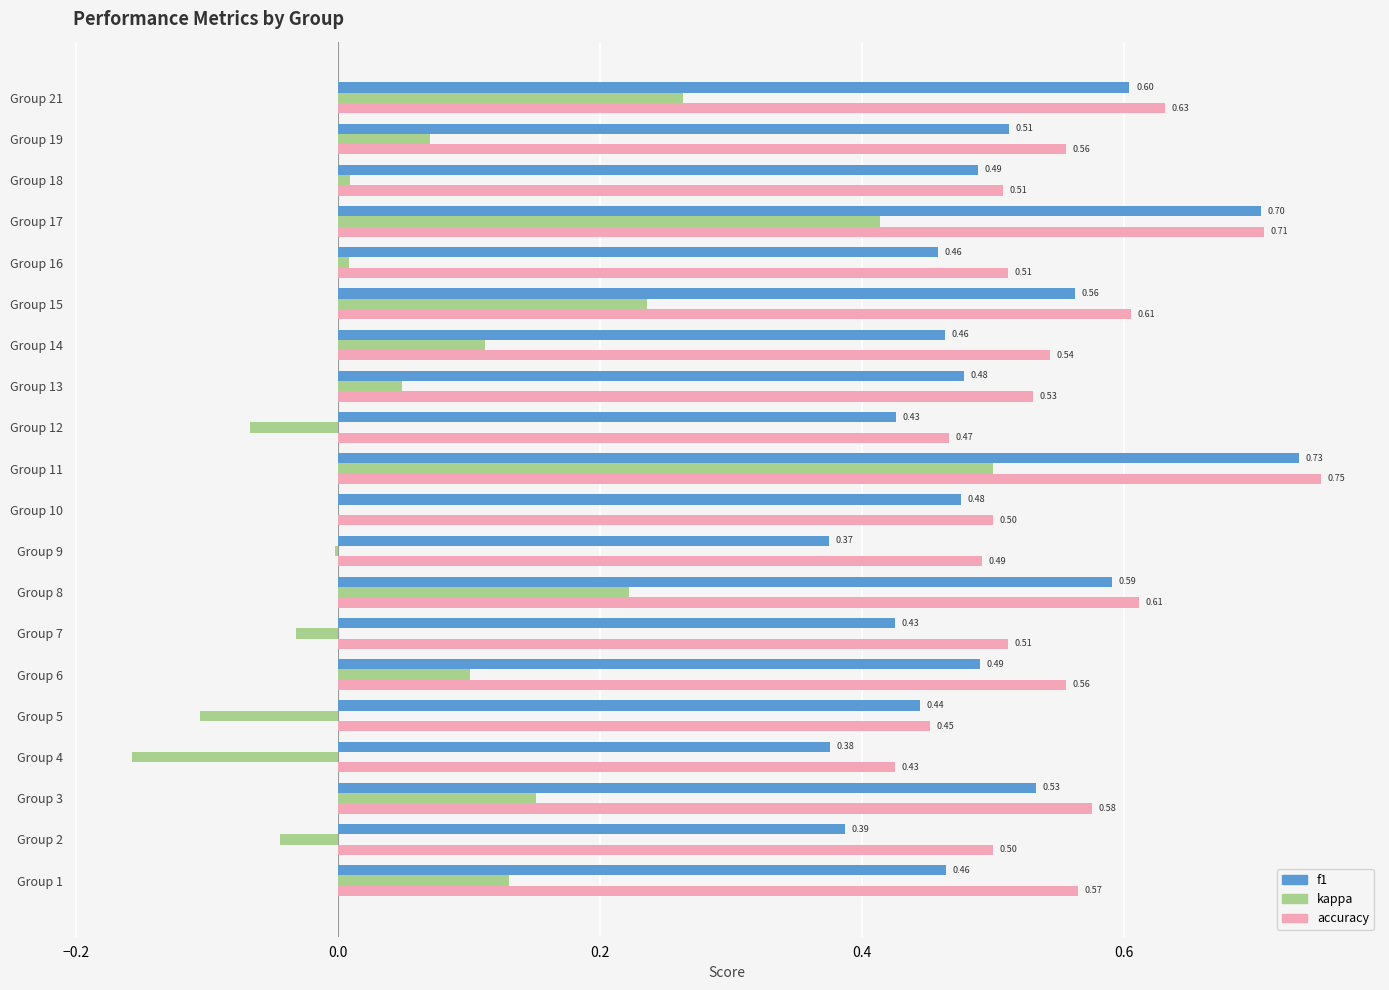

Between Group 1 and Group 5, which series saw the biggest shift?

kappa